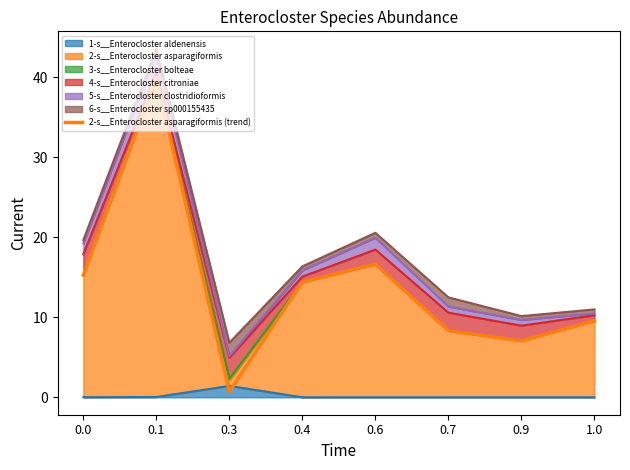

Count the number of values greater than 14.

4